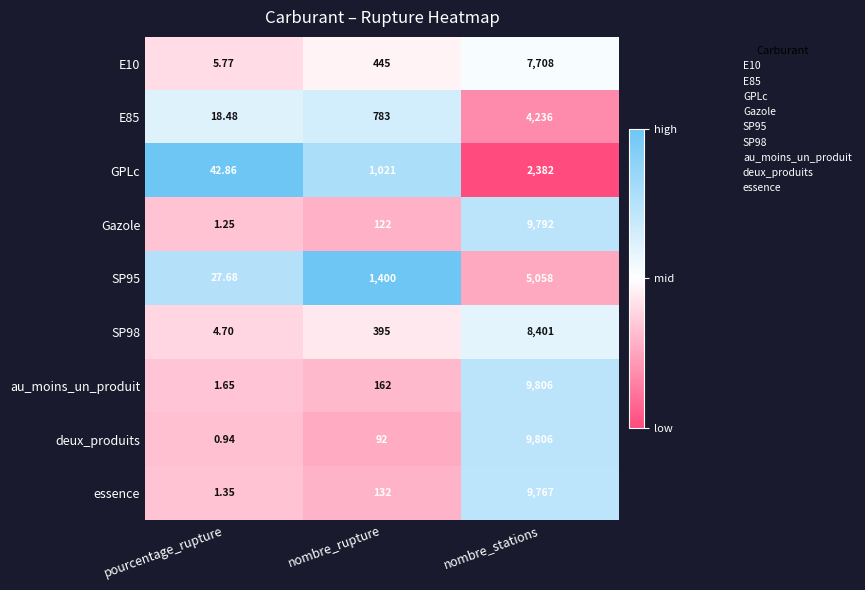

Which series has the largest total across all categories?

au_moins_un_produit